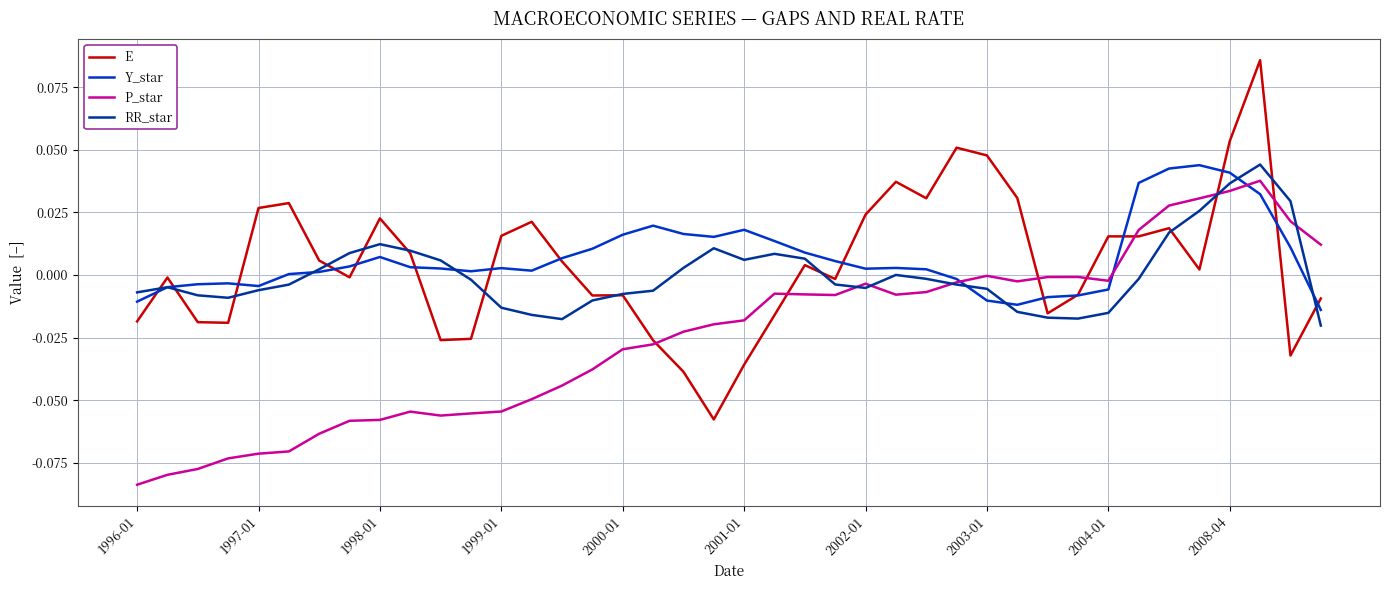

Which series has the widest spread of values?

E